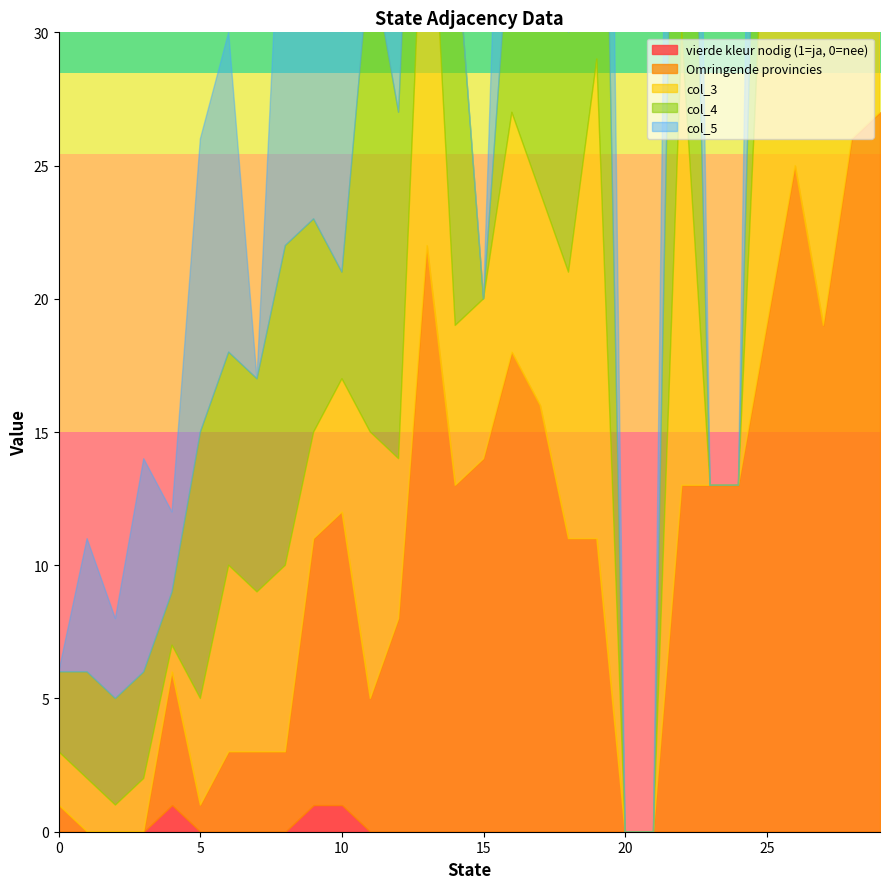

Reading left to right, list all the values displayed in this chart.

vierde kleur nodig (1=ja, 0=nee): 0=0	1=0	2=0	3=0	4=1	5=0	6=0	7=0	8=0	9=1	10=1	11=0	12=0	13=0	14=0	15=0	16=0	17=0	18=0	19=0	20=0	21=0	22=0	23=0	24=0	25=0	26=0	27=0	28=0	29=0
Omringende provincies: 0=1	1=0	2=0	3=0	4=5	5=1	6=3	7=3	8=3	9=10	10=11	11=5	12=8	13=22	14=13	15=14	16=18	17=16	18=11	19=11	20=0	21=0	22=13	23=13	24=13	25=19	26=25	27=19	28=26	29=27
col_3: 0=2	1=2	2=1	3=2	4=1	5=4	6=7	7=6	8=7	9=4	10=5	11=10	12=6	13=17	14=6	15=6	16=9	17=8	18=10	19=18	20=0	21=0	22=17	23=0	24=0	25=18	26=16	27=25	28=22	29=25
col_4: 0=3	1=4	2=4	3=4	4=2	5=10	6=8	7=8	8=12	9=8	10=4	11=18	12=13	13=12	14=15	15=0	16=8	17=12	18=9	19=25	20=0	21=0	22=26	23=0	24=0	25=16	26=17	27=29	28=29	29=26
col_5: 0=0	1=5	2=3	3=8	4=3	5=11	6=12	7=0	8=17	9=16	10=9	11=19	12=17	13=6	14=0	15=0	16=17	17=13	18=16	19=27	20=0	21=0	22=28	23=0	24=0	25=26	26=22	27=0	28=0	29=28